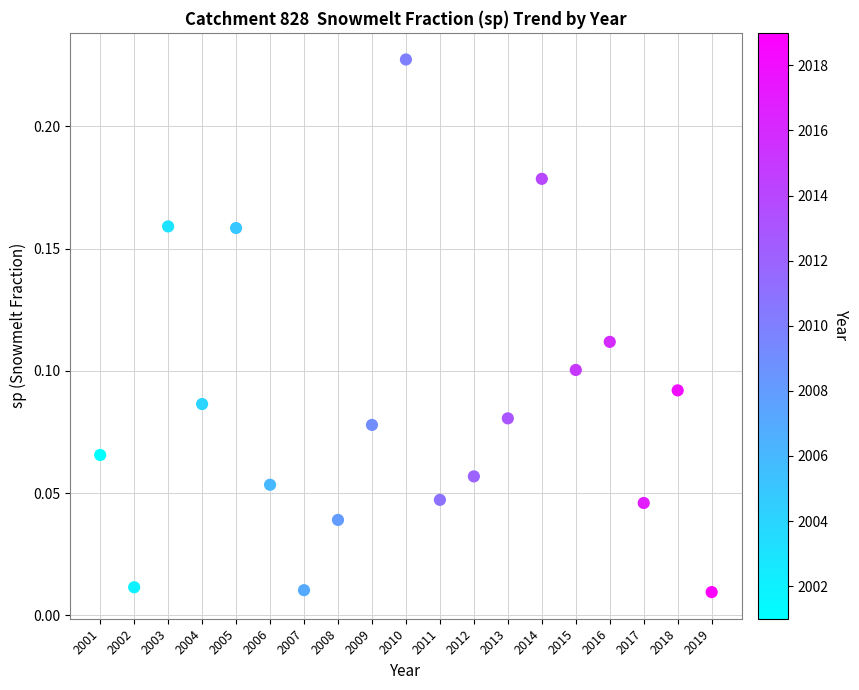

What is the range of X values (max minus min)?

18.0